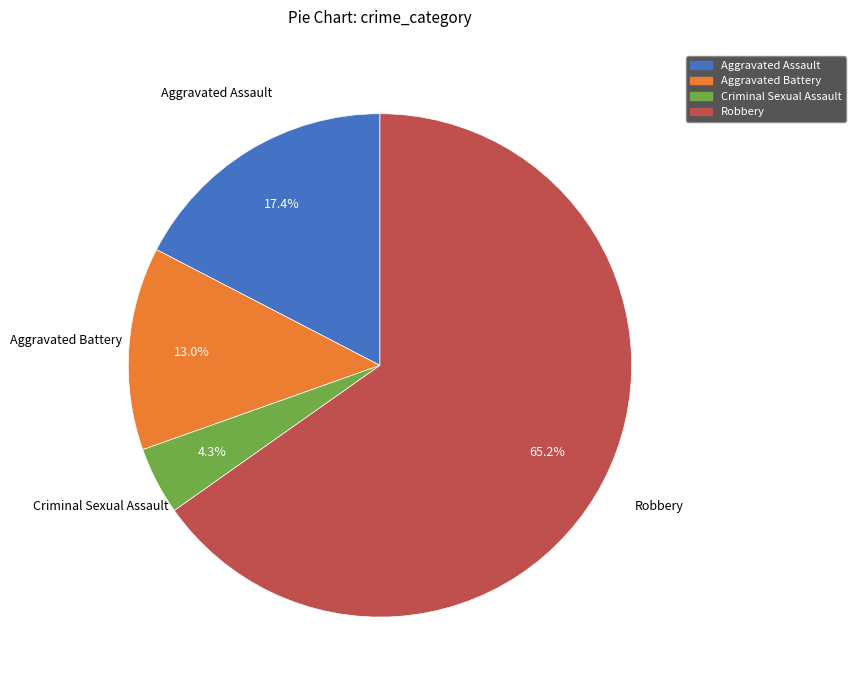

To the nearest percent, what is the difference between the Robbery and Aggravated Assault slice percentages?

48%